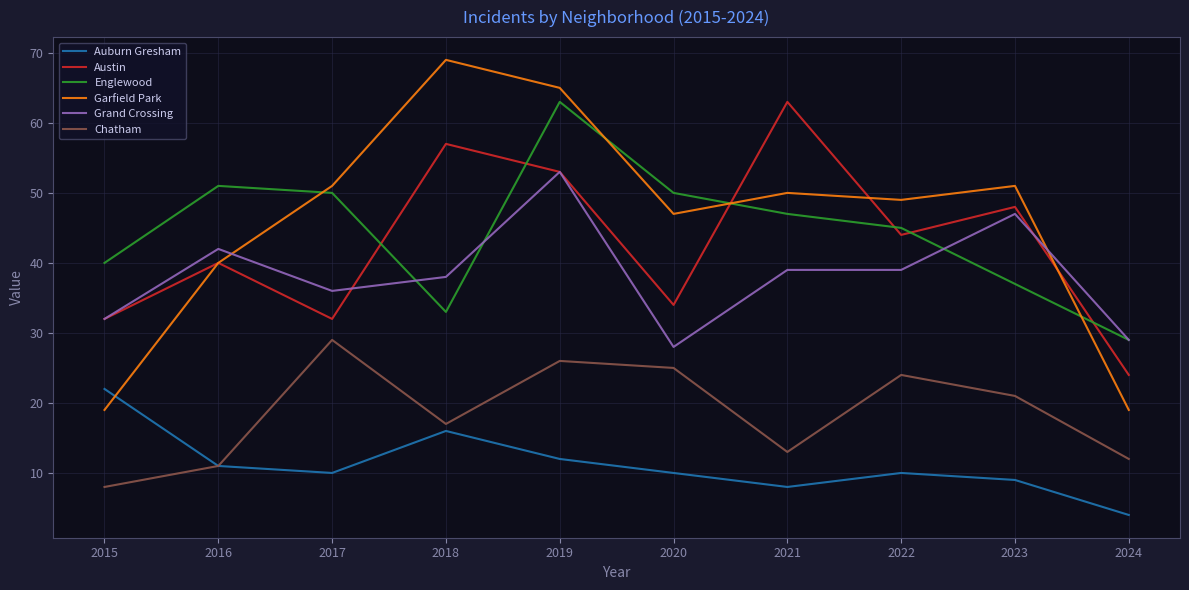

Does the chart display data point markers on the line(s)?

No